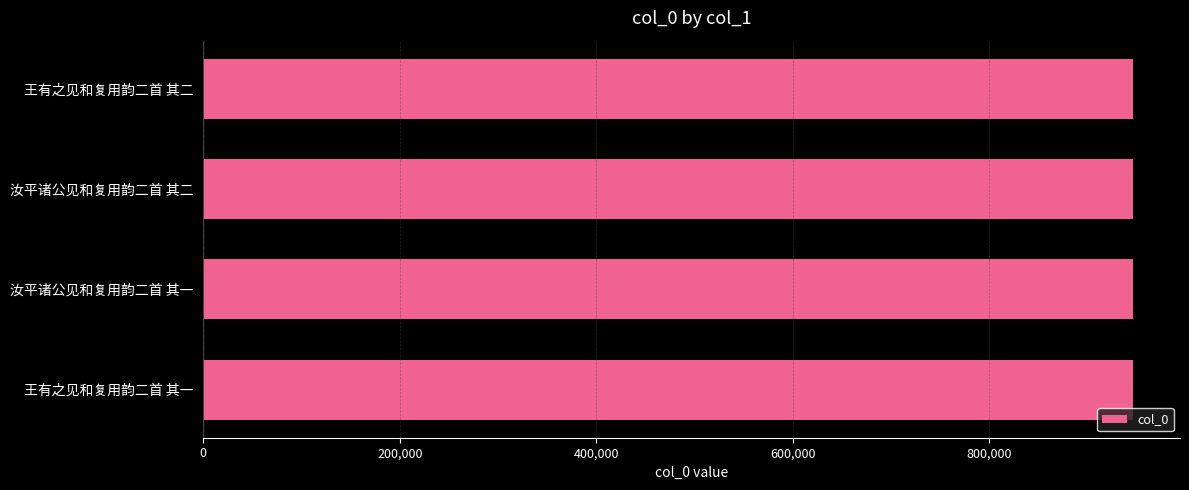

How many bars are there in total?

4